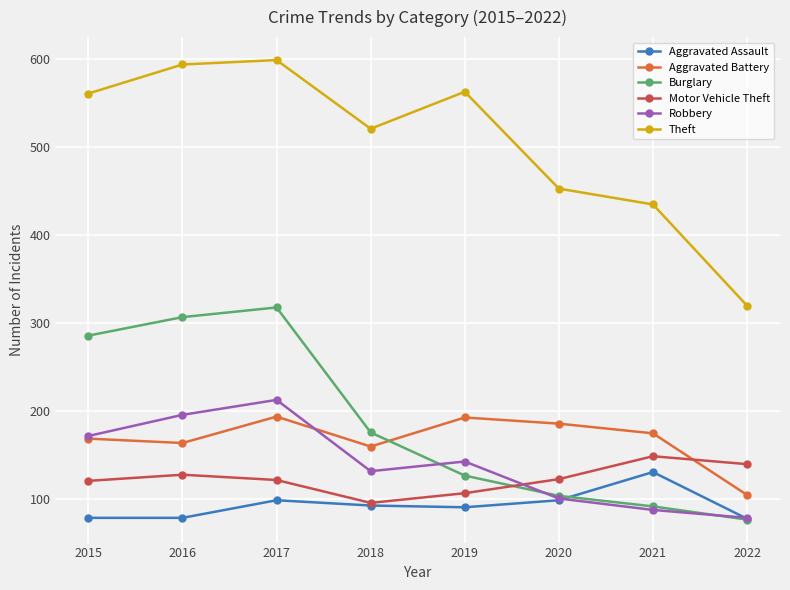

True or false: Robbery has a value of 227 at 2019.

False